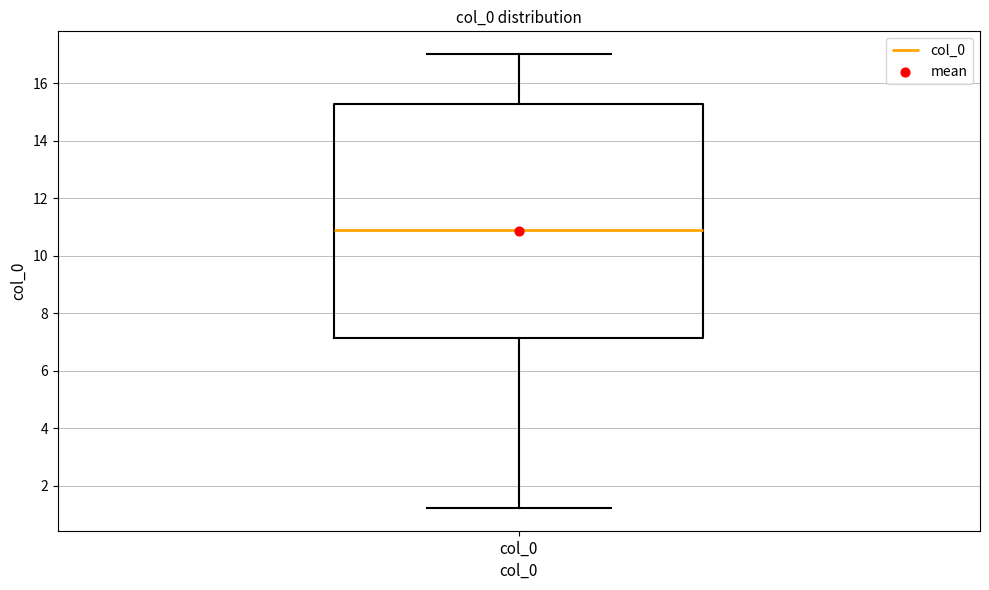

Read this box plot against the y-axis: the position of the median line, the range covered by the box, and the ends of both whiskers. The values are not printed on the chart, so give them approximately, as read against the axis.

median 11.0, box 7.2 to 15.2, whiskers 1.2 to 17.0